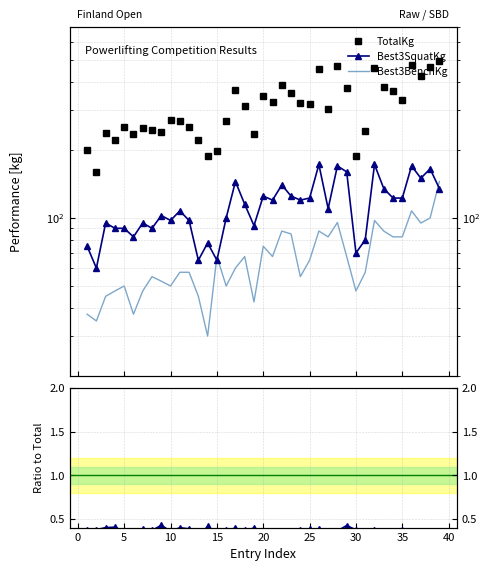

True or false: Best3SquatKg and Squat/Total intersect in this chart.

False